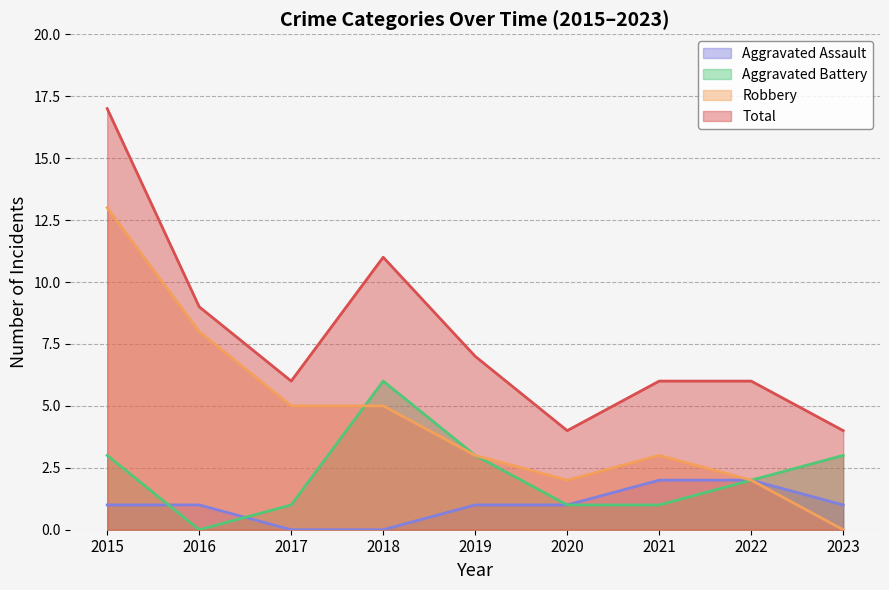

True or false: Total and Robbery intersect in this chart.

False